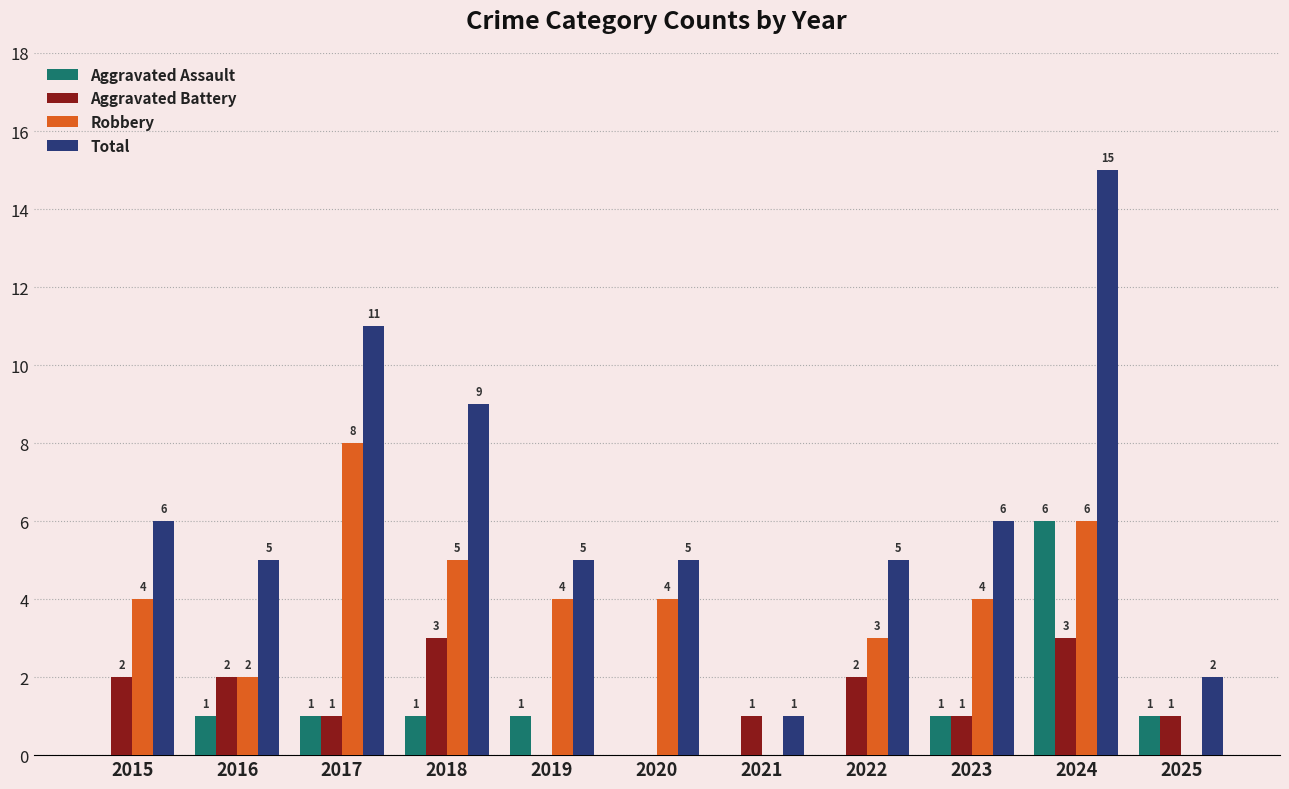

What is the maximum value shown in the chart?

15